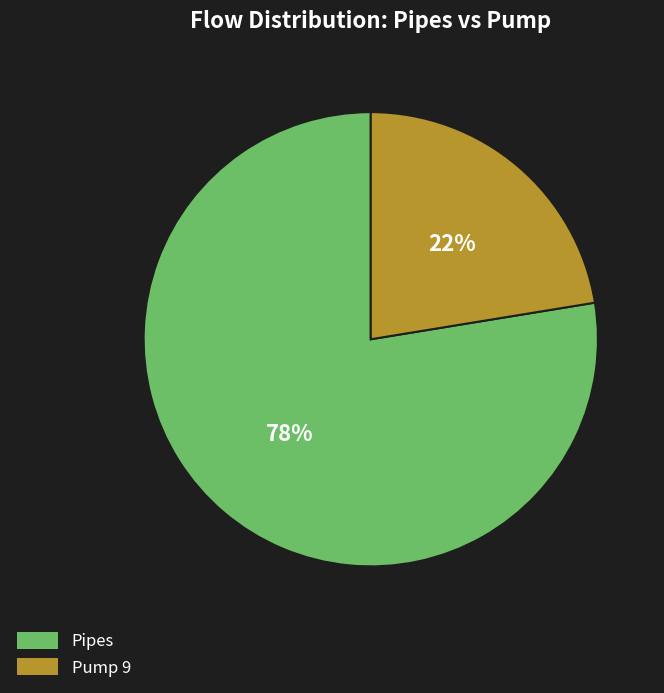

Does any single category account for the majority?

Yes